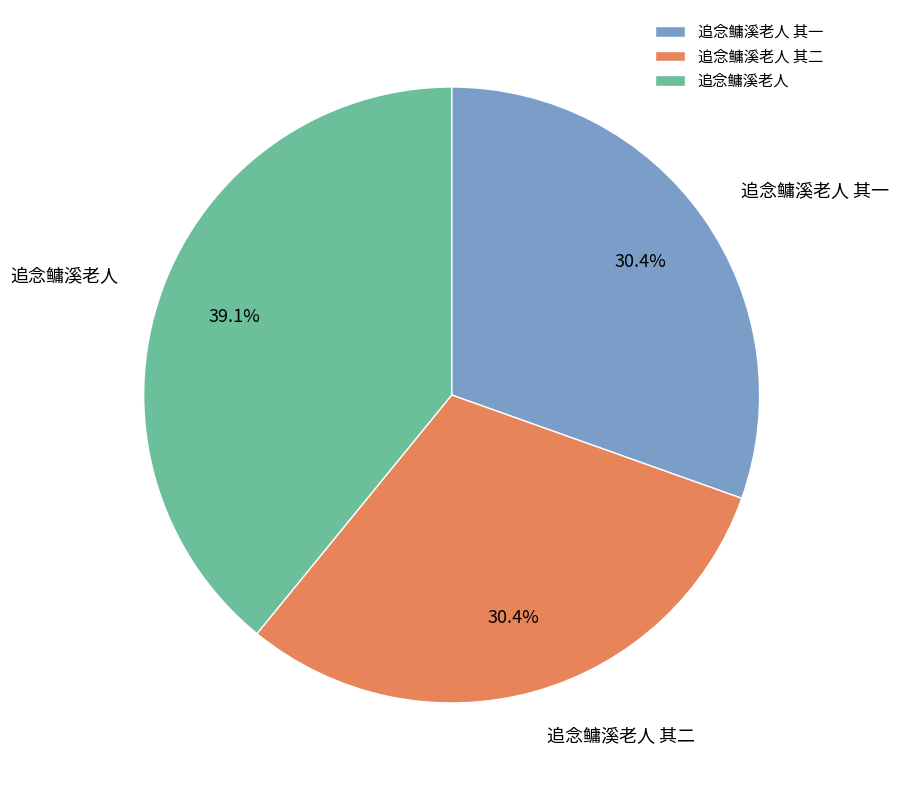

Combined, what portion of the pie is 追念鳙溪老人 其二 and 追念鳙溪老人?

69.6%